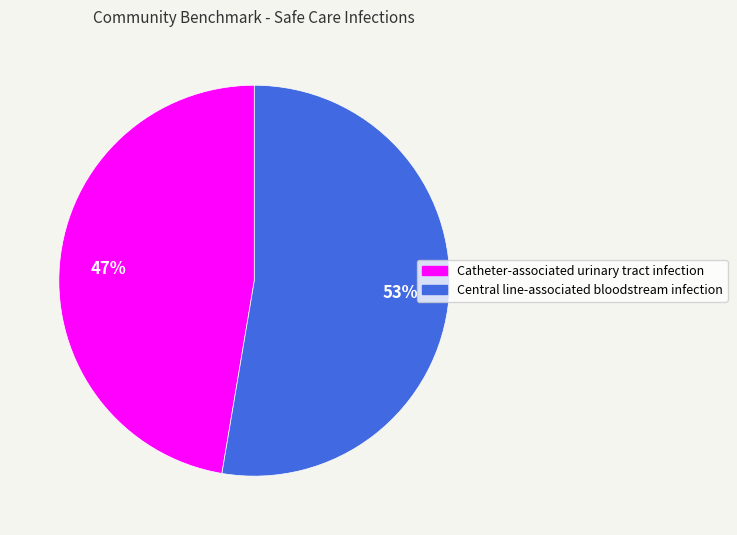

Which has a higher value, Central line-associated bloodstream infection or Catheter-associated urinary tract infection?

Central line-associated bloodstream infection